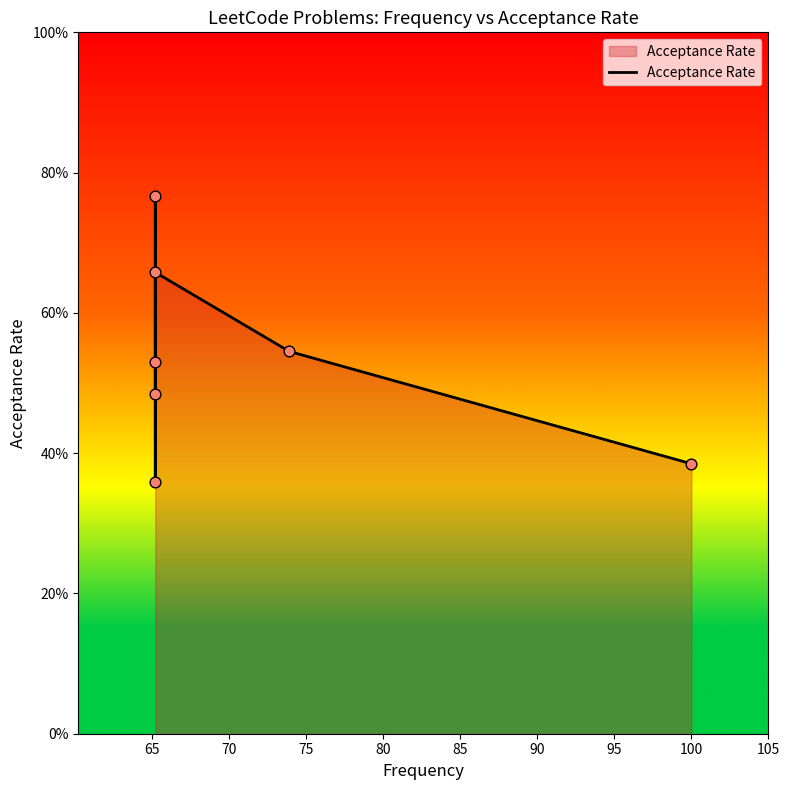

Which has a higher value, 75 or 70?

75